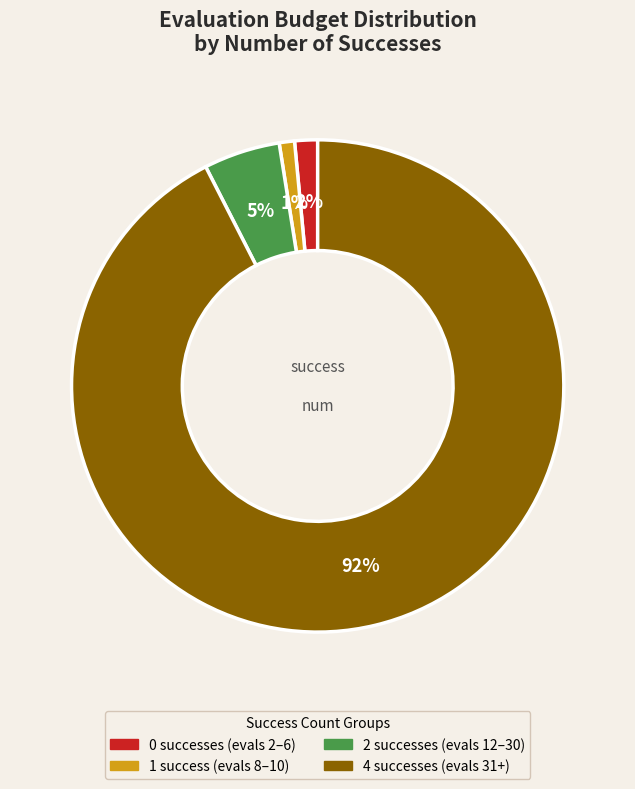

To the nearest percent, what is the average slice percentage?

25%